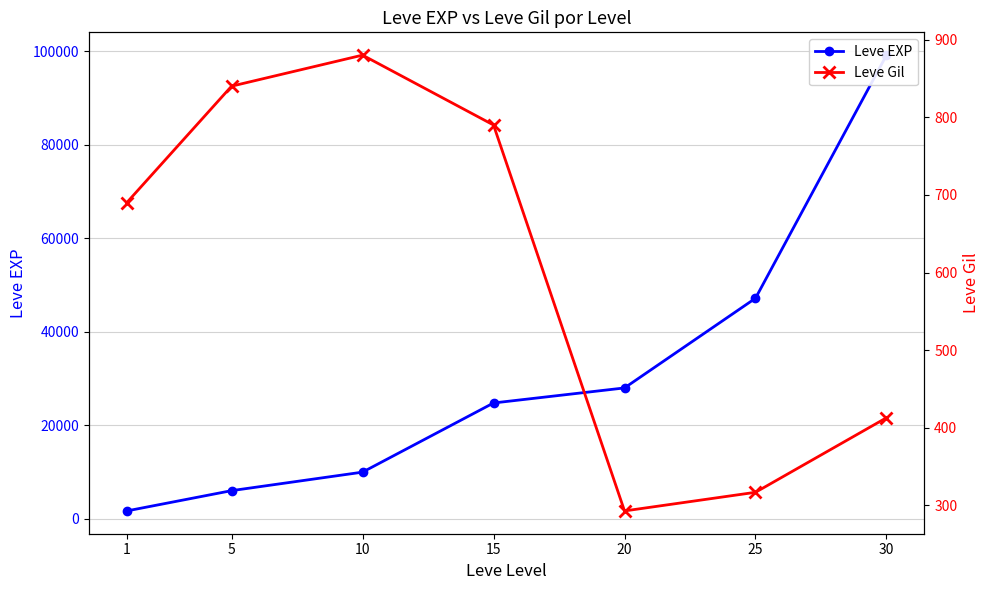

Is it true that Leve Gil equals 1476 at 10?

False